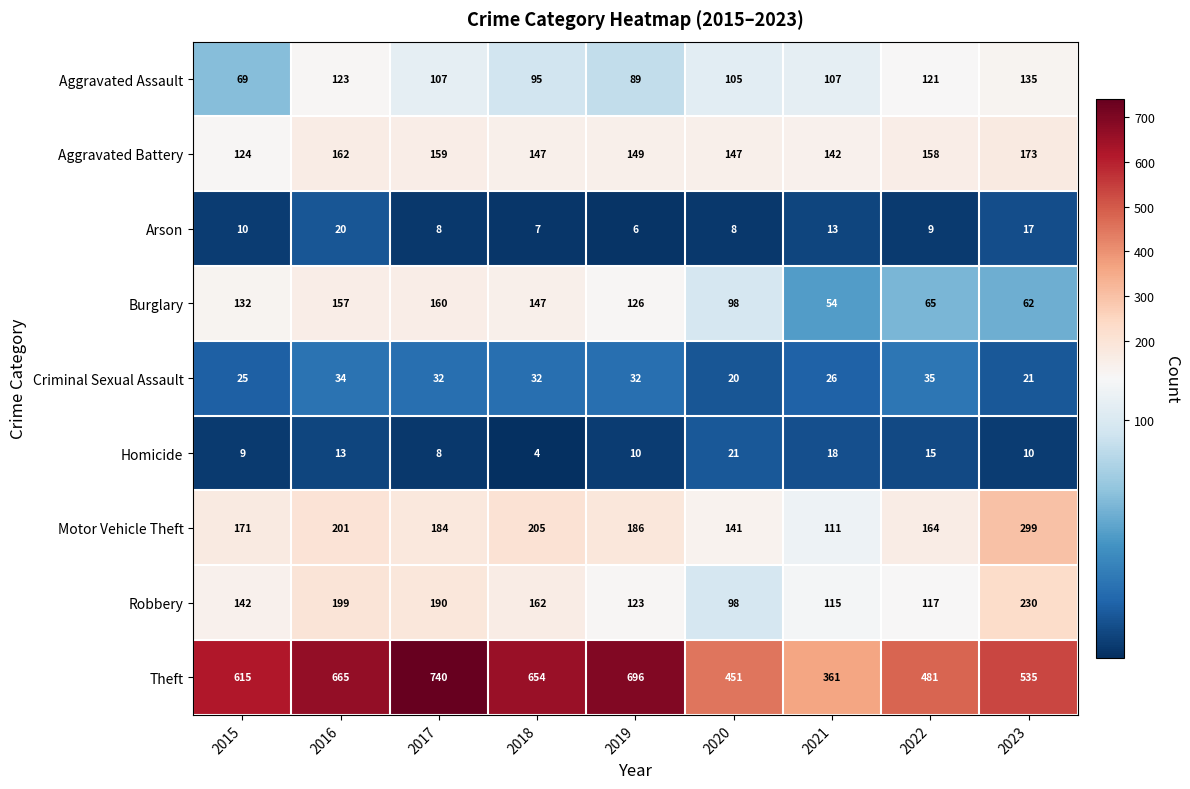

Rank the series at 2021 from highest to lowest value.

Theft, Aggravated Battery, Robbery, Motor Vehicle Theft, Aggravated Assault, Burglary, Criminal Sexual Assault, Homicide, Arson